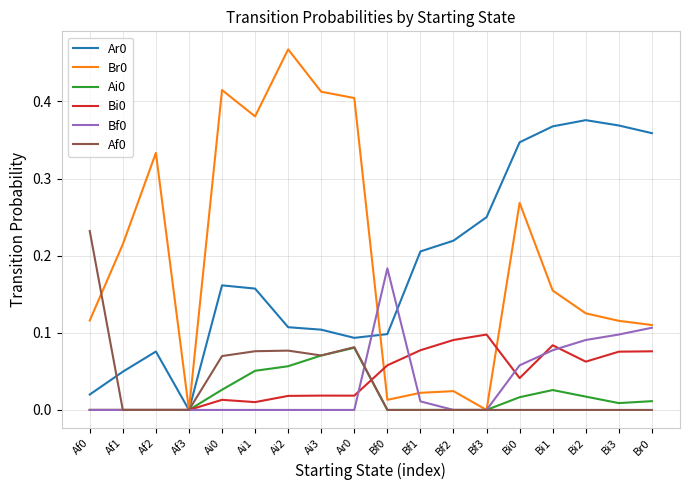

In Ai0, how many points are higher than both neighbors (excluding endpoints)?

2